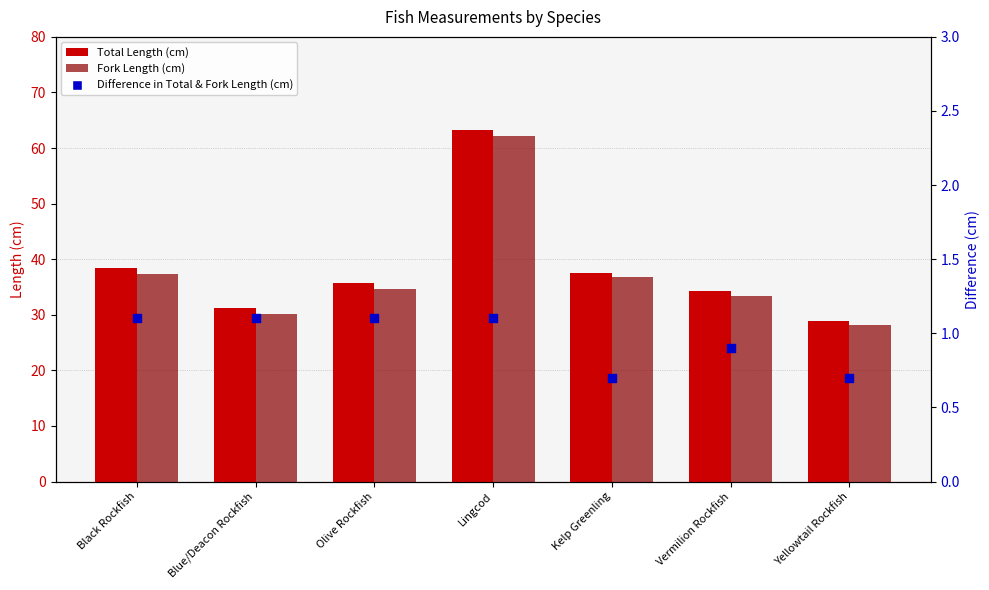

What is the total value across all series at Kelp Greenling?

75.0